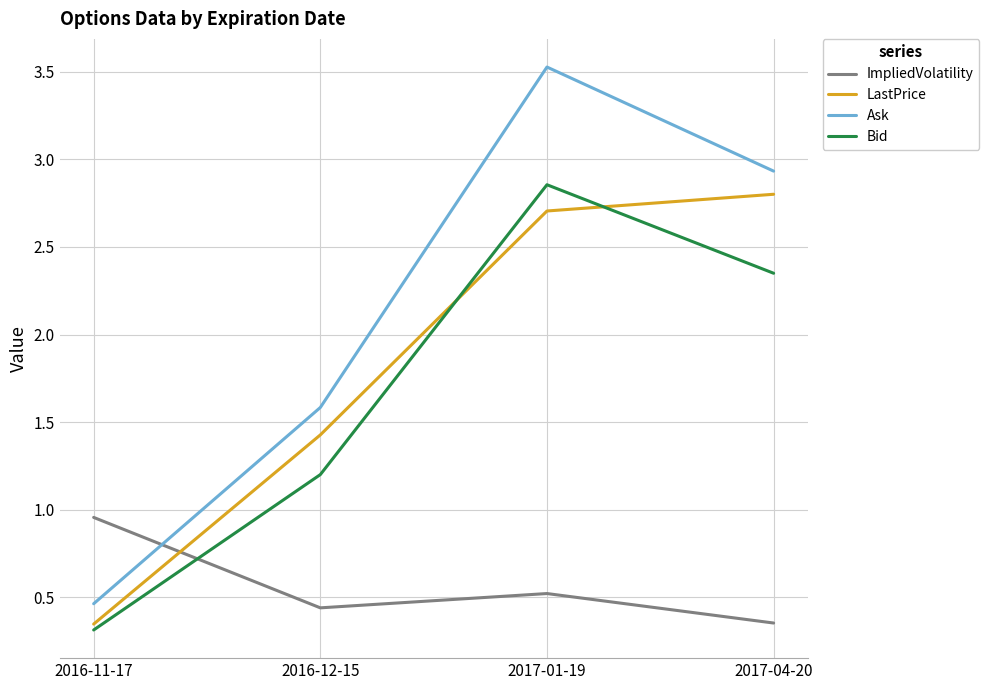

List the labels in order of LastPrice value, smallest first.

2016-11-17, 2016-12-15, 2017-01-19, 2017-04-20